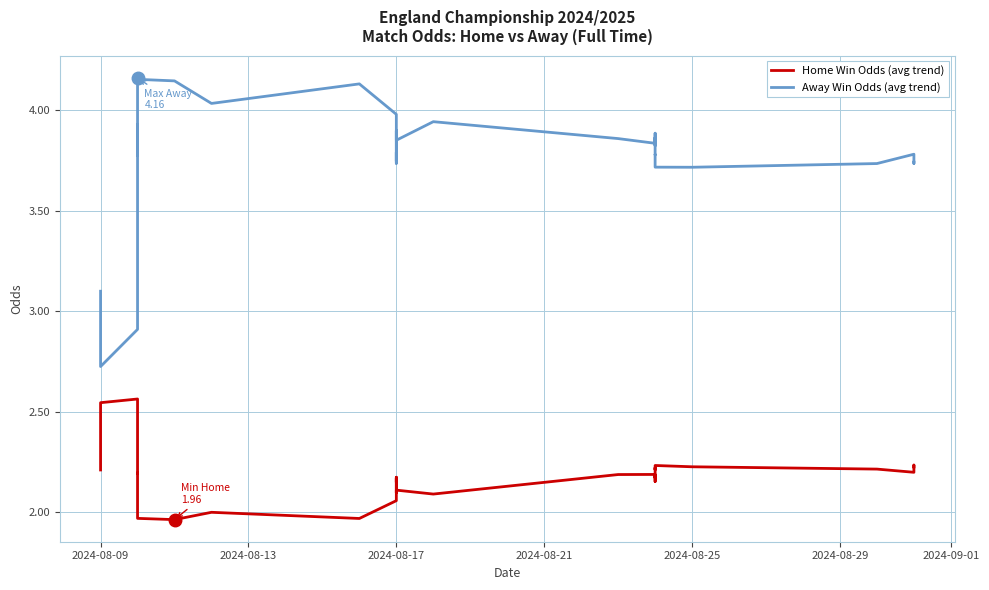

At which label does Home Win Odds (avg trend) first exceed 2?

2024-08-09